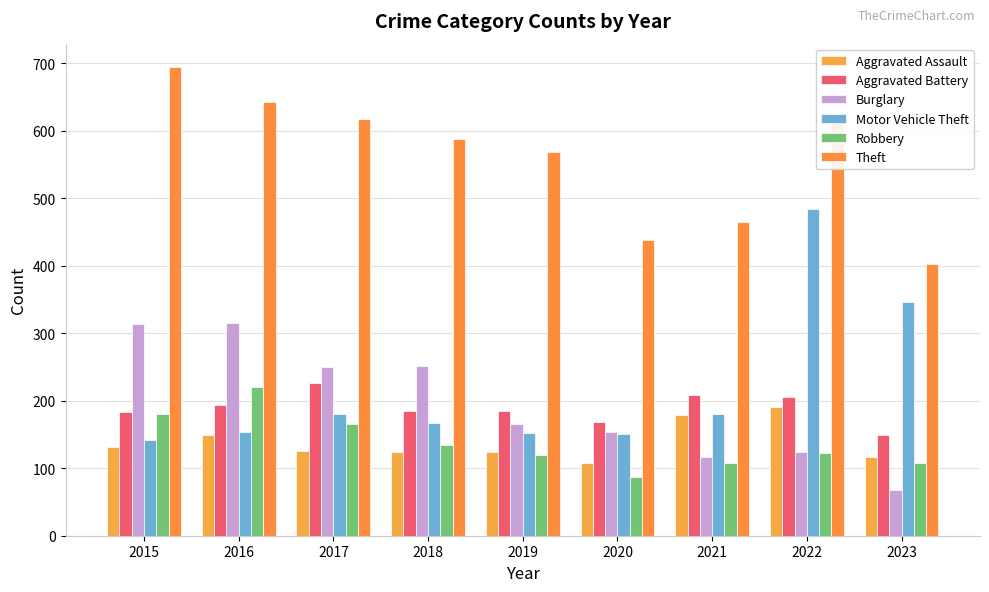

How many bars are there in each group?

6